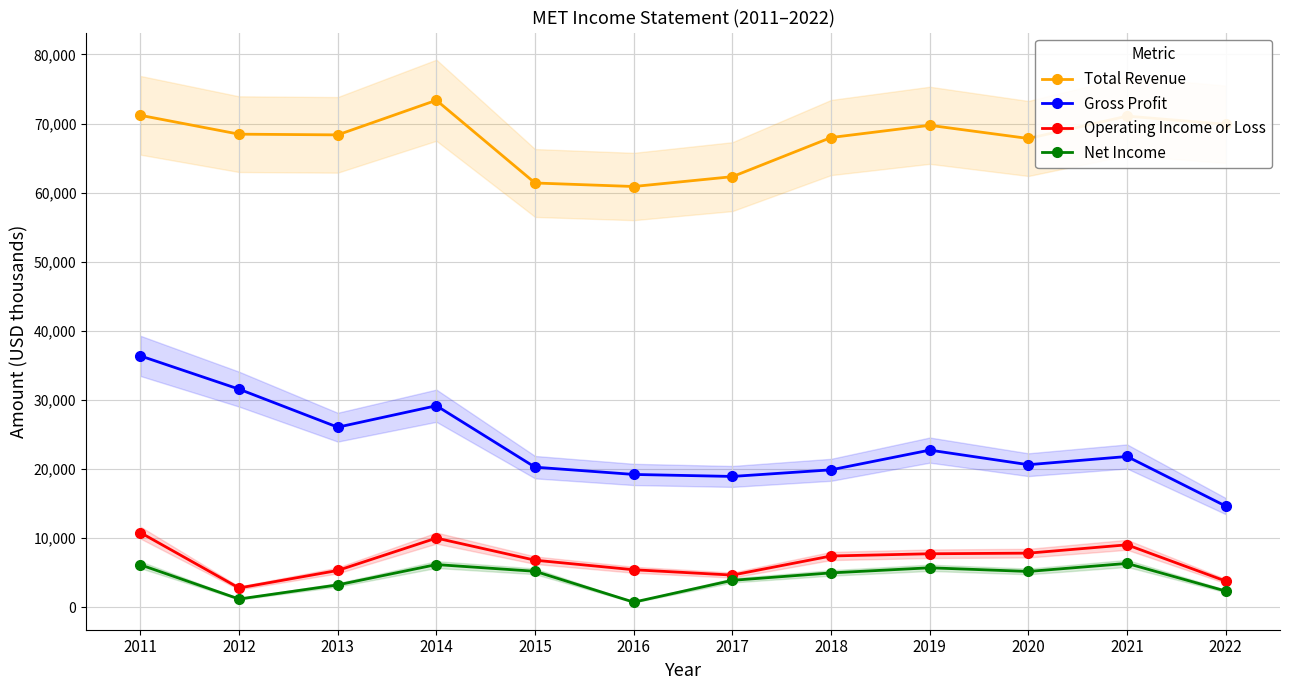

Is the value of Operating Income or Loss at 2022 greater than the value of Total Revenue at 2012?

No